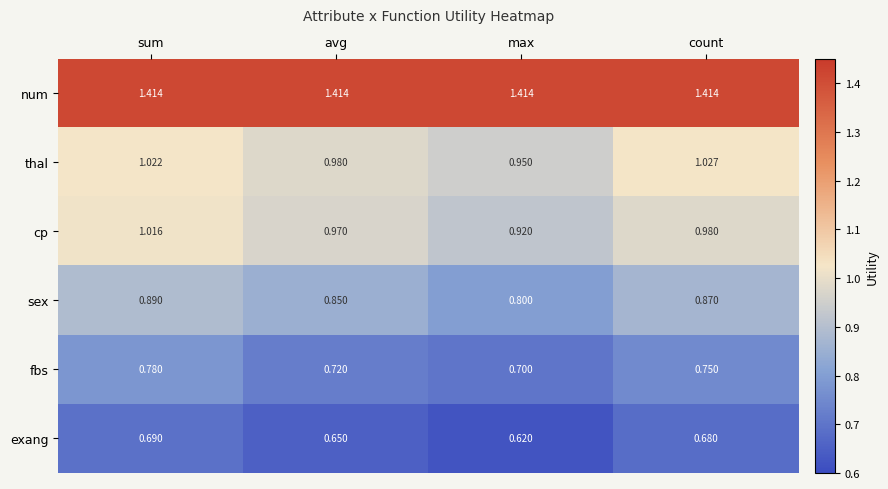

Rank the series by their maximum value, from highest to lowest.

num, thal, cp, sex, fbs, exang